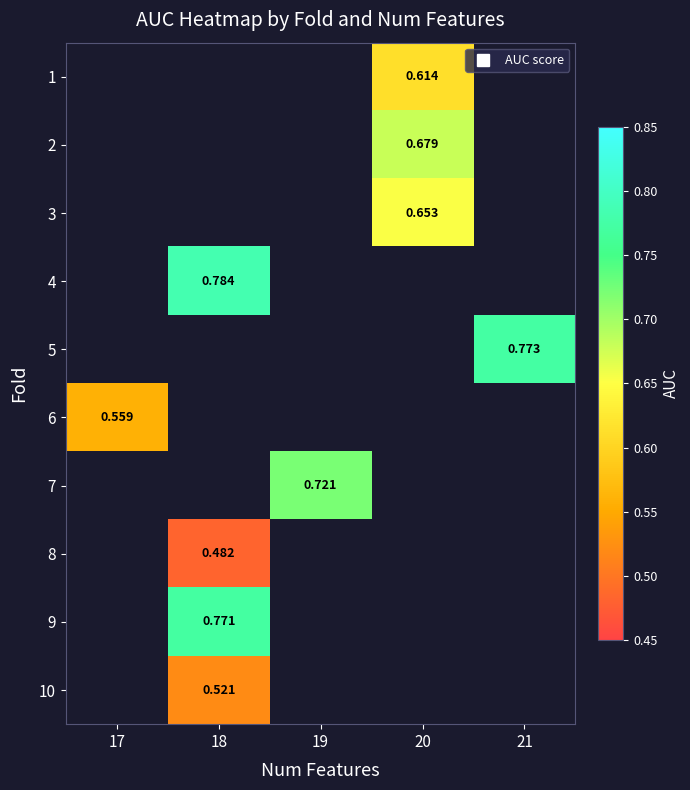

What is the maximum value shown in the chart?

0.8